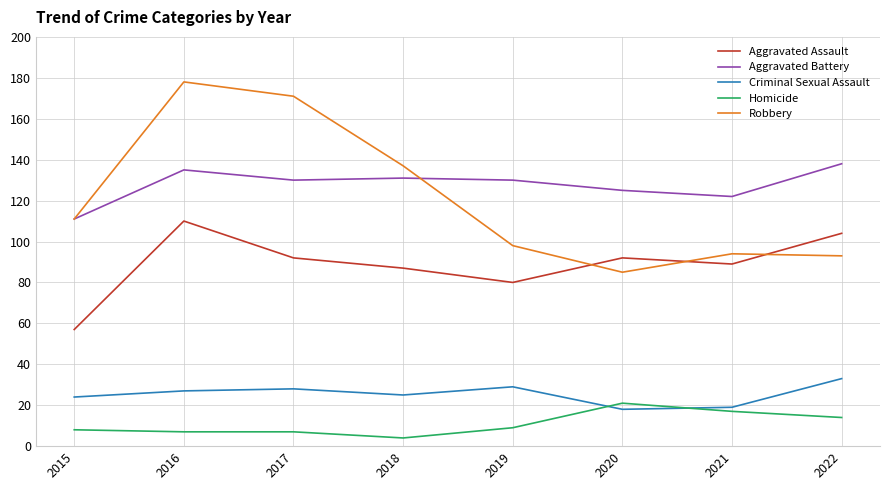

Does the chart have visible grid lines?

Yes